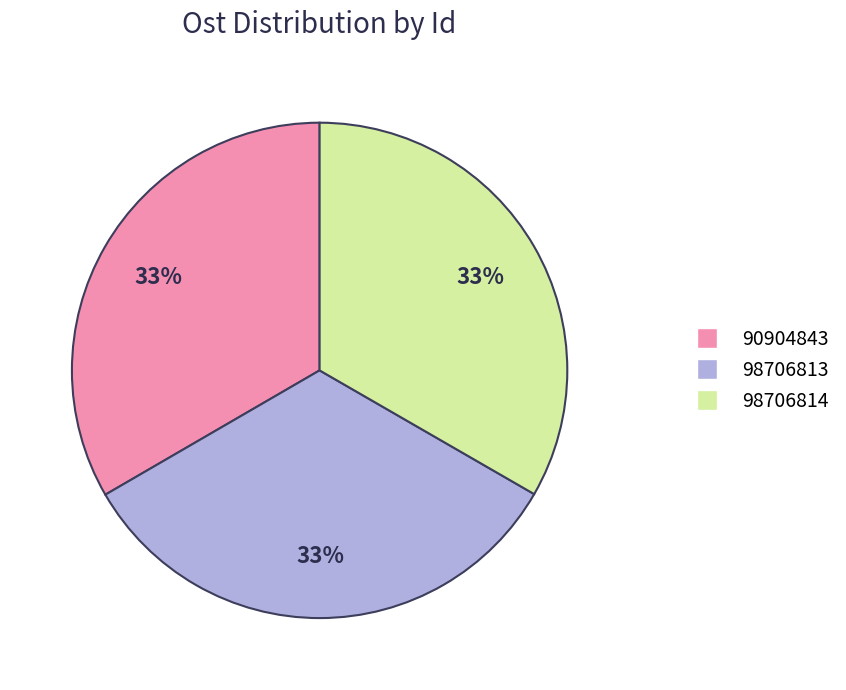

How many slices are in this pie chart?

3